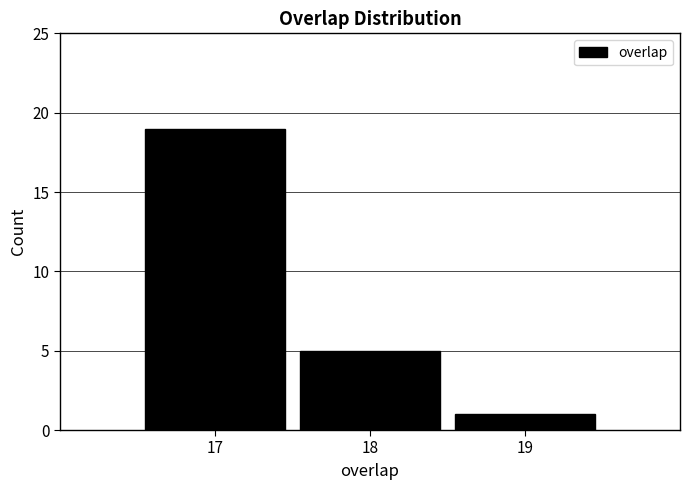

Reading left to right, transcribe this chart: for each bar, give the range it covers on the x-axis and its height. The values are not printed on the chart, so give them approximately, as read against the axis.

16.5 to 17.5: 19
17.5 to 18.5: 5
18.5 to 19.5: 1